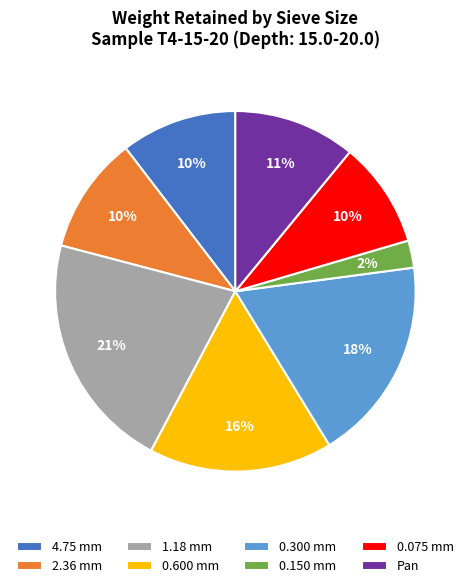

To the nearest percent, what is the difference between the 4.75 mm and Pan slice percentages?

1%